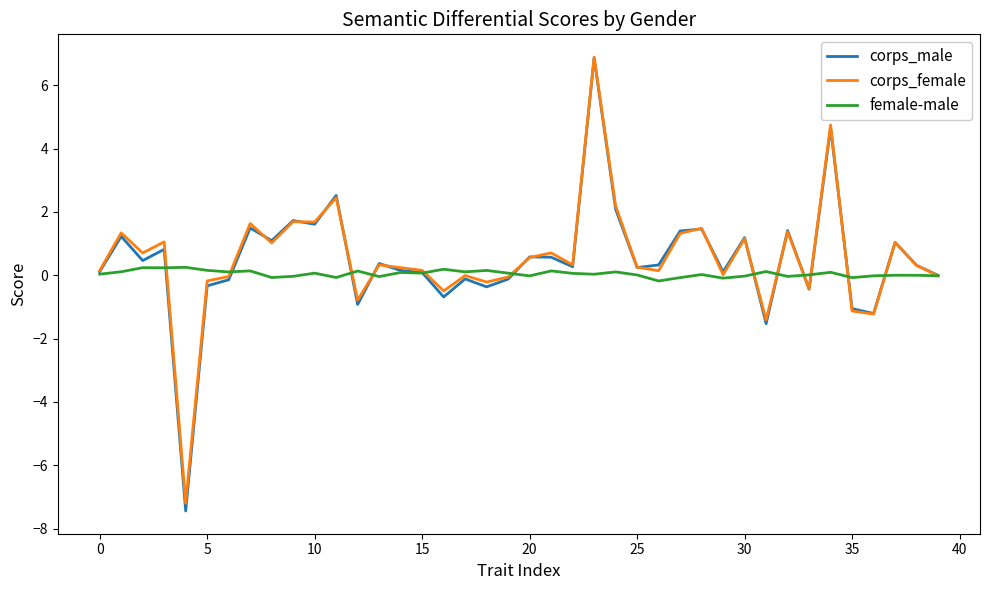

Which series has the widest spread of values?

corps_male